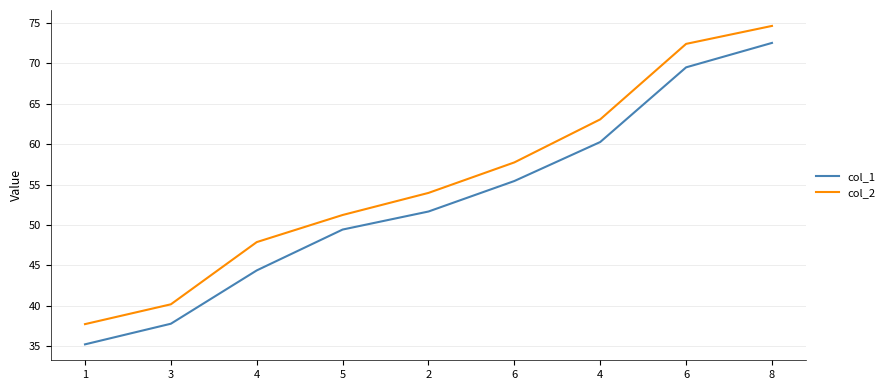

Is this an area chart (filled region under the line)?

No